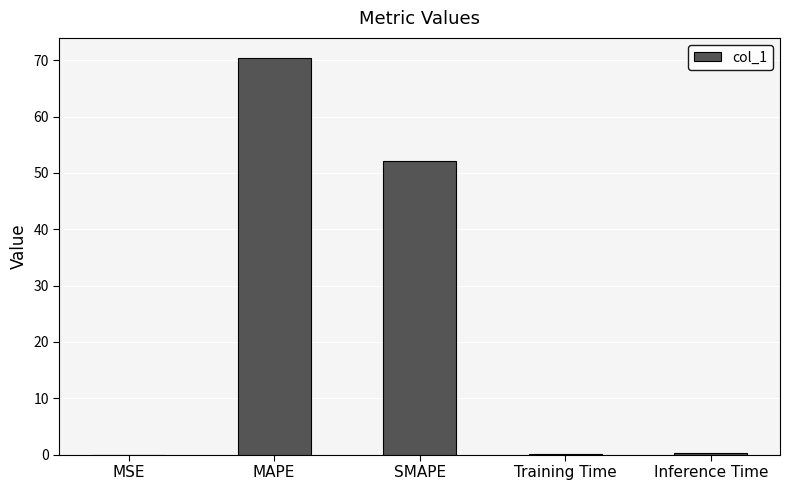

Are the bars grouped side by side (vs. stacked)?

No